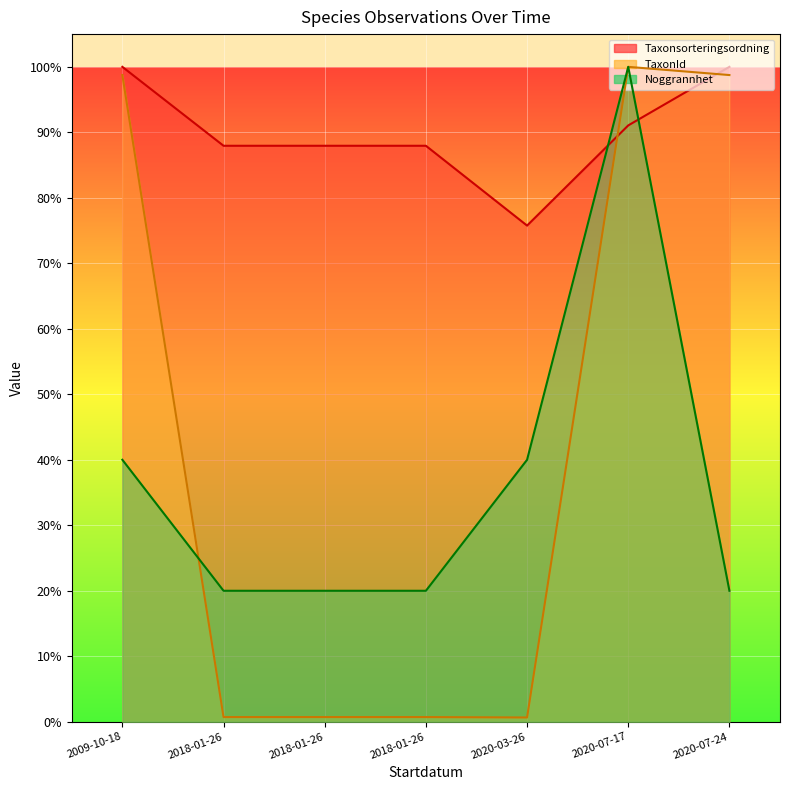

List the labels in order of Taxonsorteringsordning value, largest first.

2020-07-24, 2009-10-18, 2020-07-17, 2018-01-26, 2018-01-26, 2018-01-26, 2020-03-26